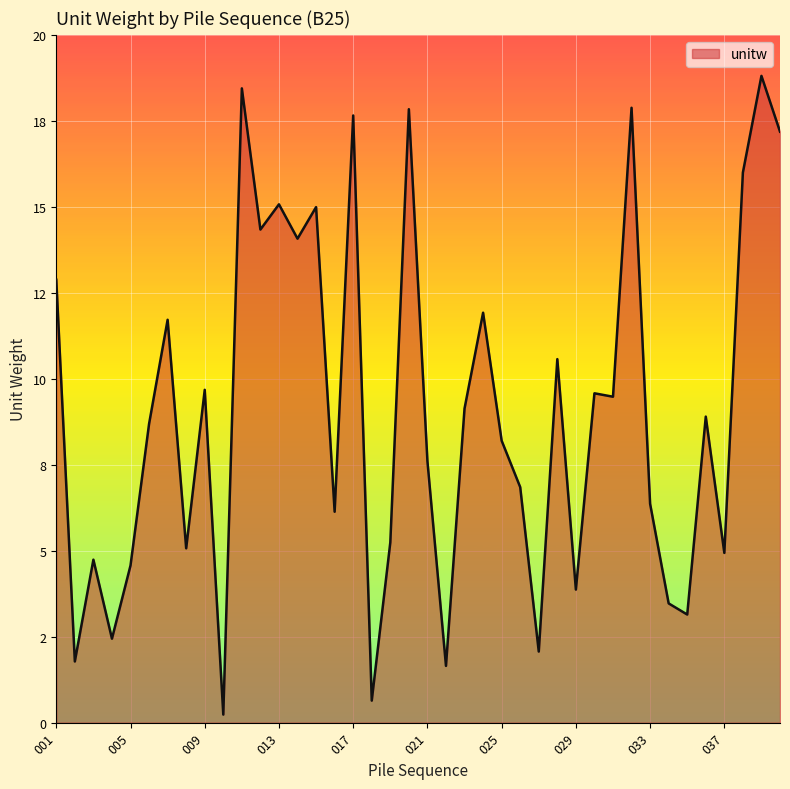

Is this an area chart (filled region under the line)?

Yes